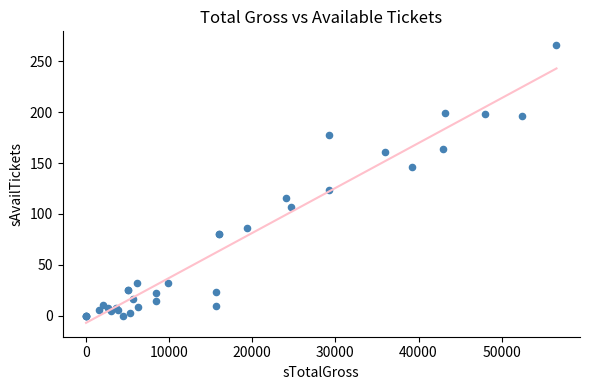

What Y value in the scatter plot is closest to 133?

124